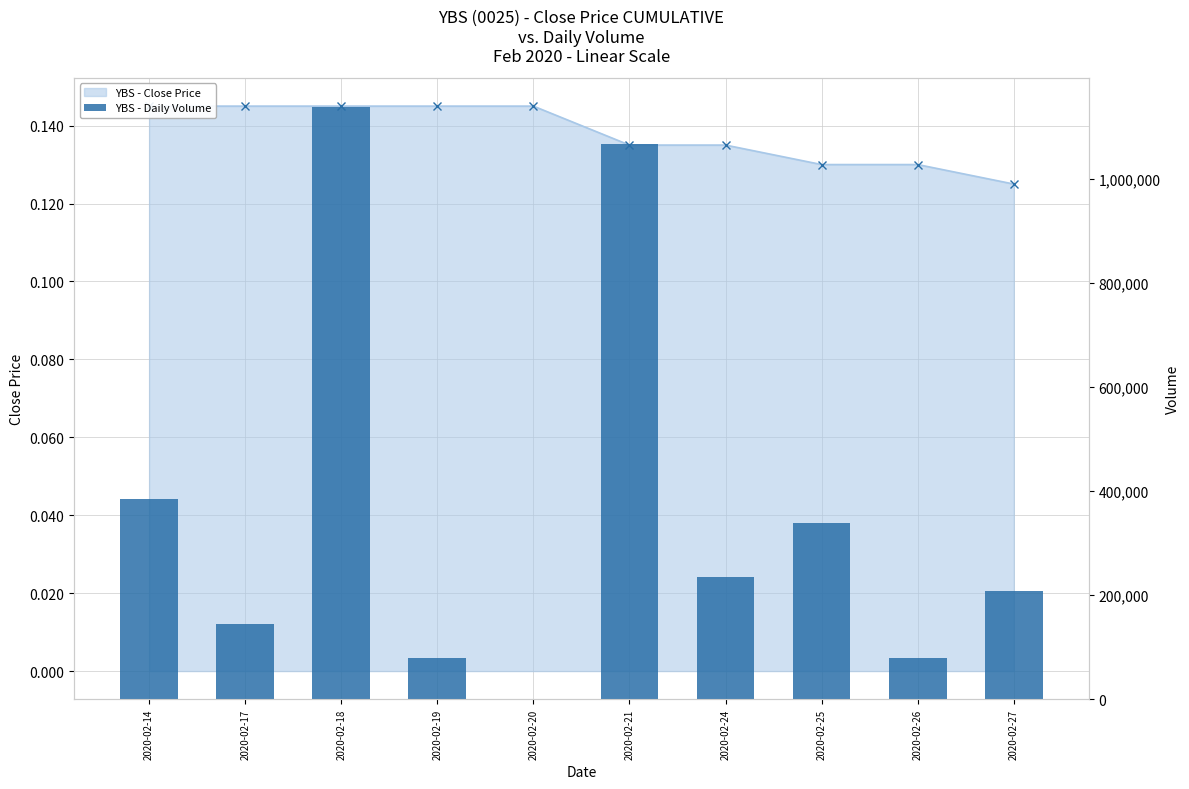

What is the difference between the maximum and second lowest values?

1056600